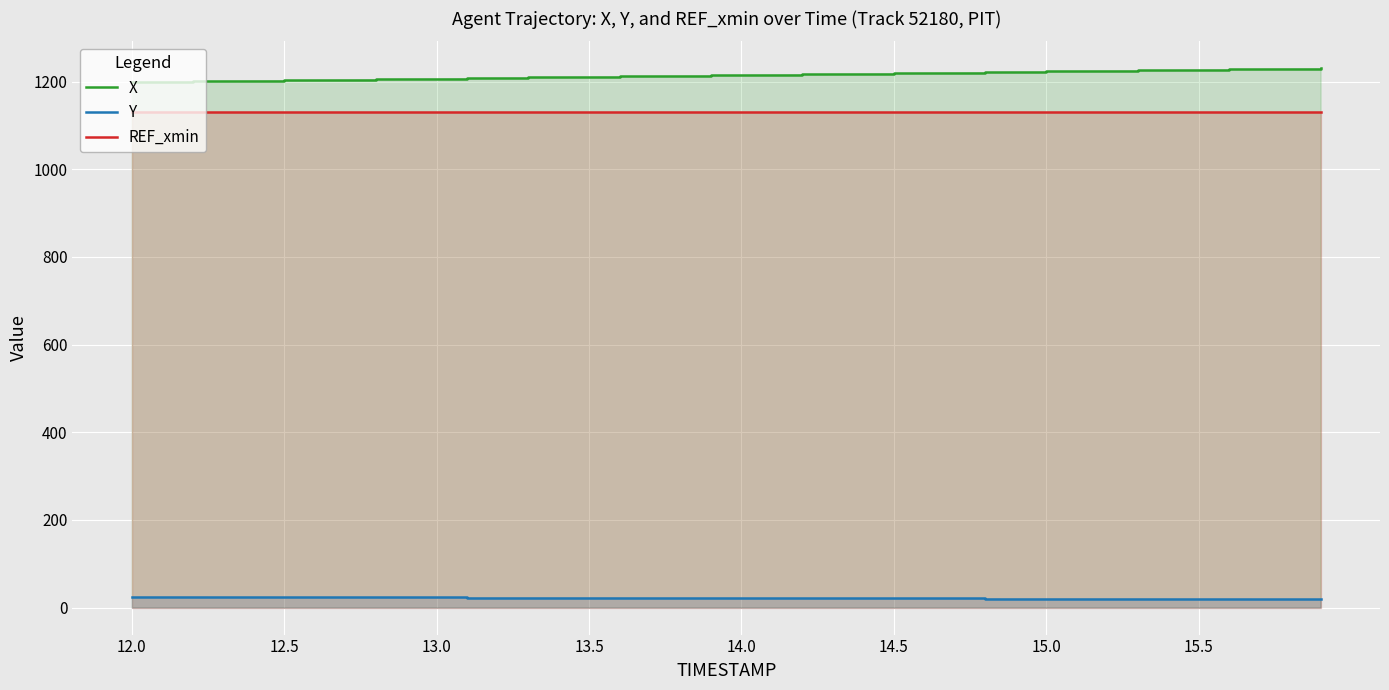

How many lines are shown in the chart?

3